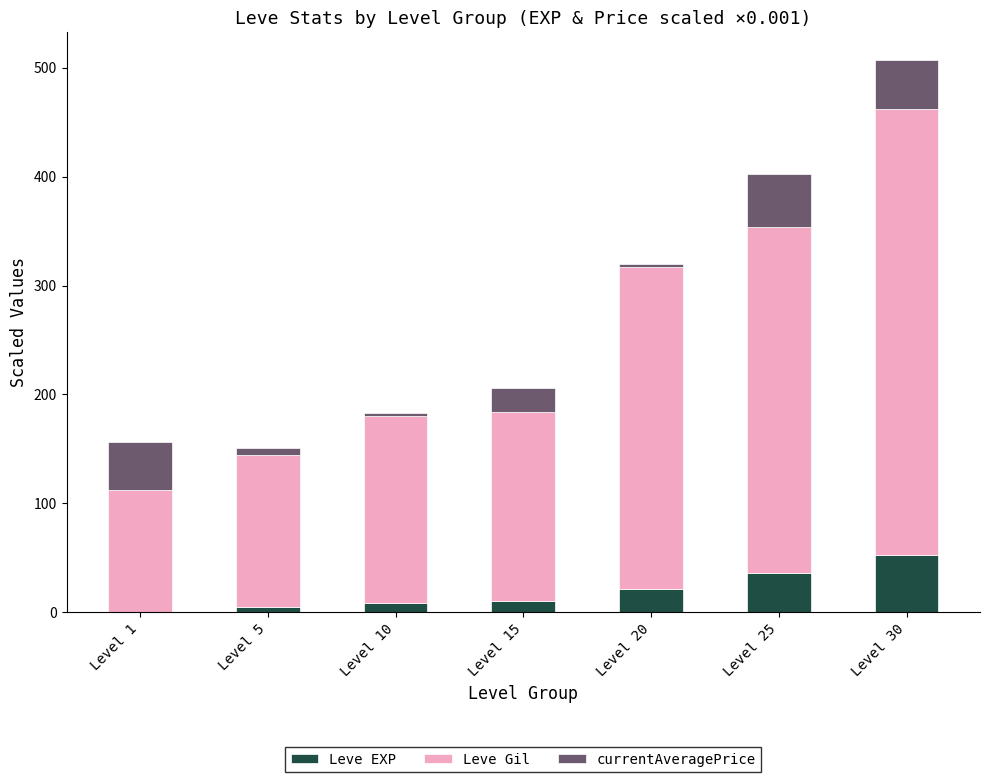

At which label does Leve EXP reach its peak?

Level 30